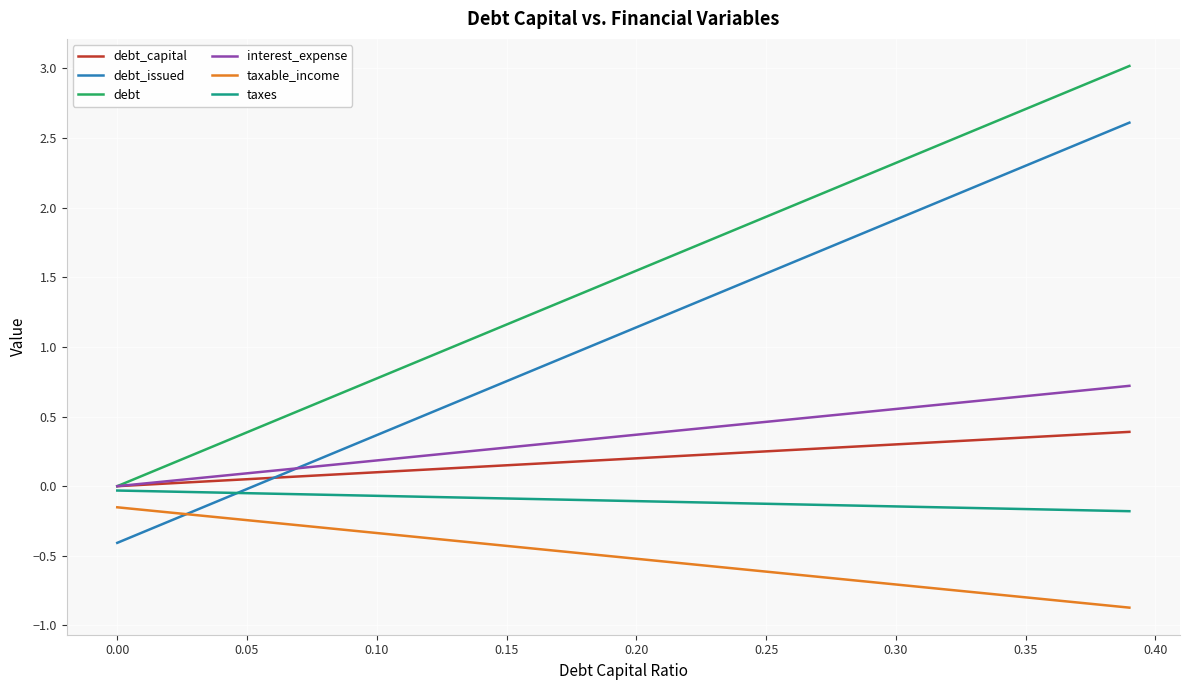

How many negative values does the debt_issued series have?

6